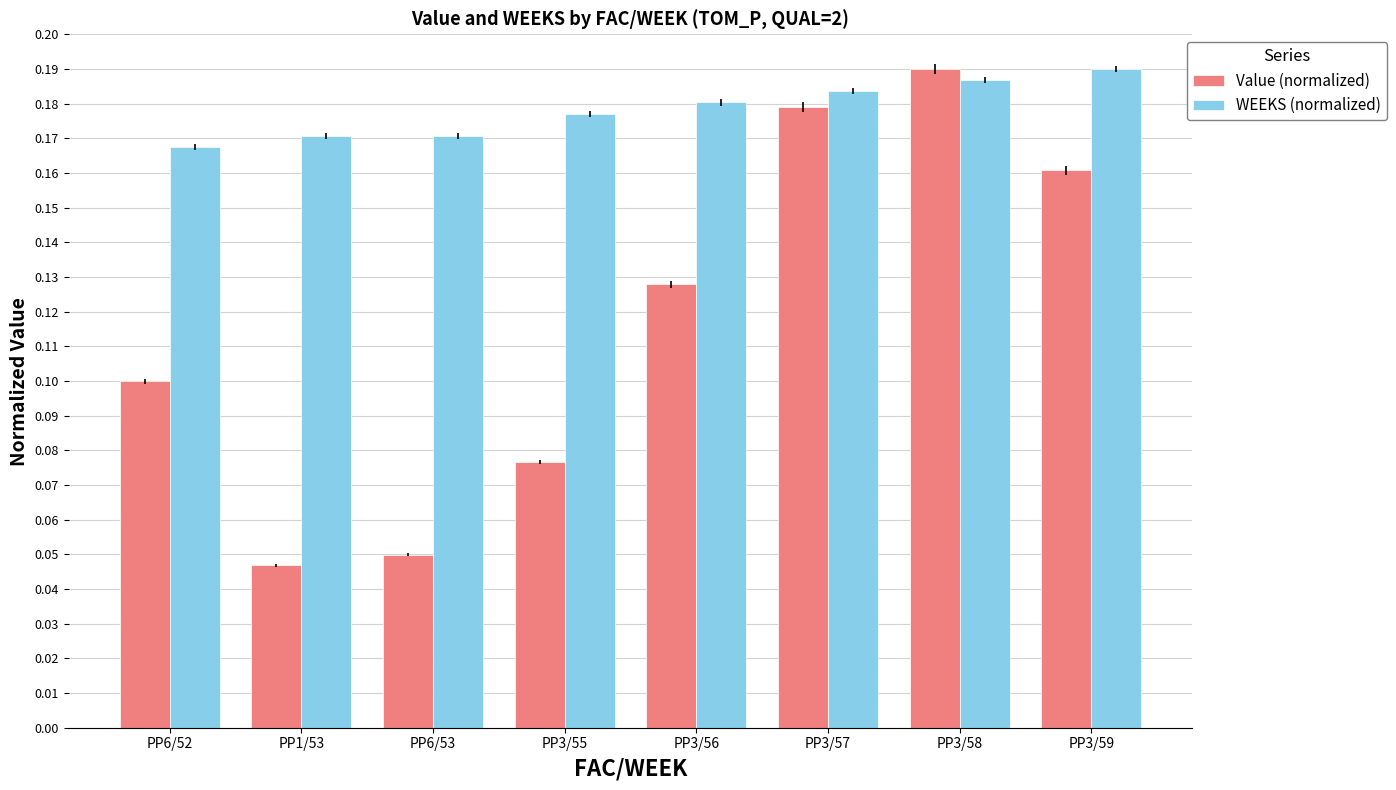

Which series has the widest spread of values?

Value (normalized)